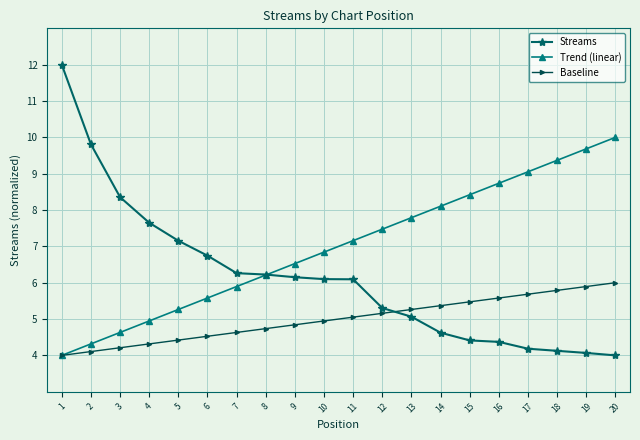

Where does the Baseline series first go above 5?

11